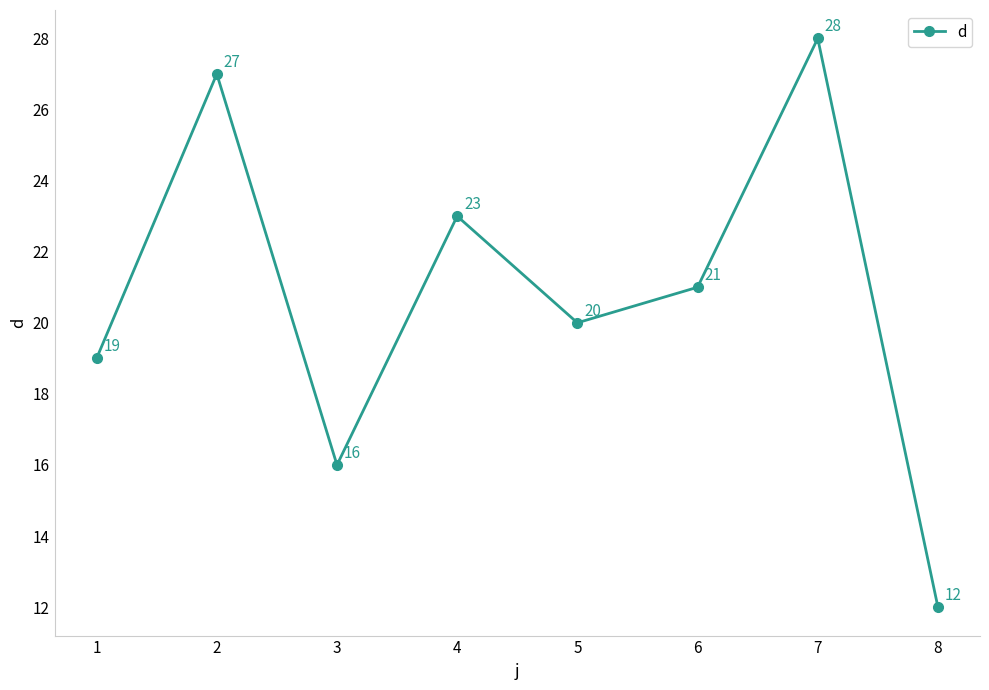

What is the sum of the values at 1 and 5?

39